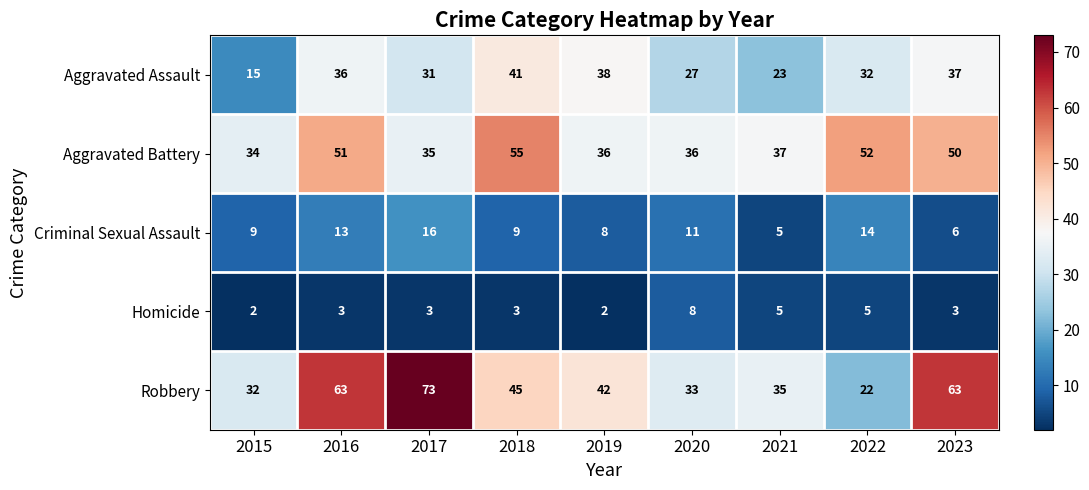

What is the difference between the highest and lowest values at 2022?

47